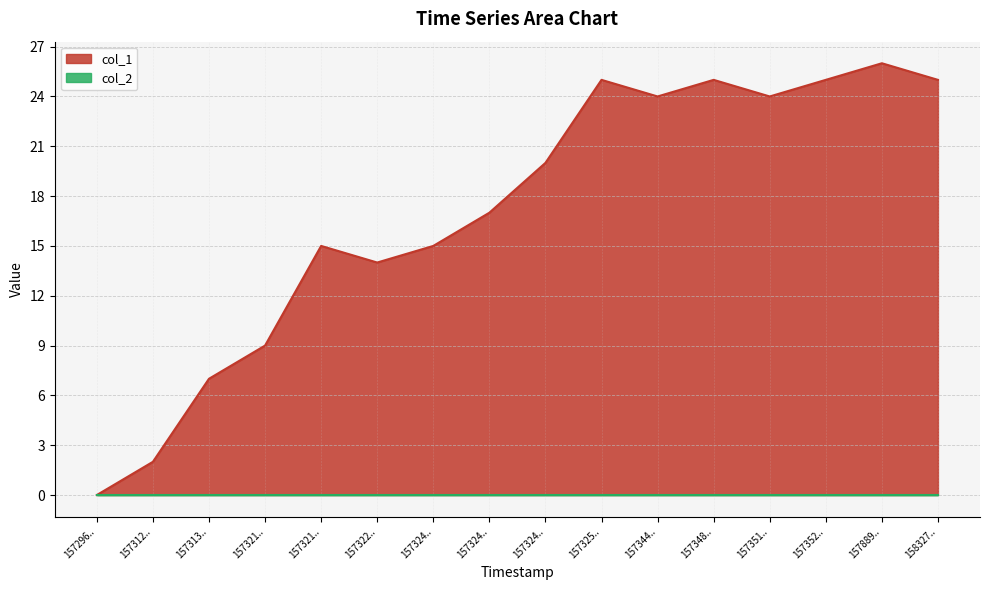

What is the value of the 6th point from the left?

14